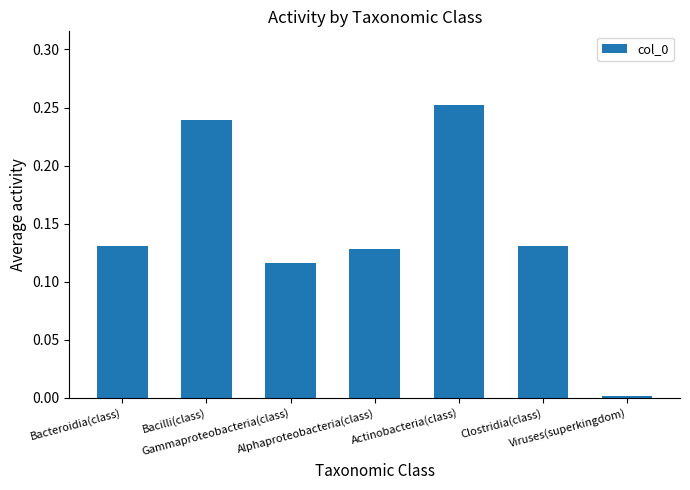

What is the sum of all values?

1.0